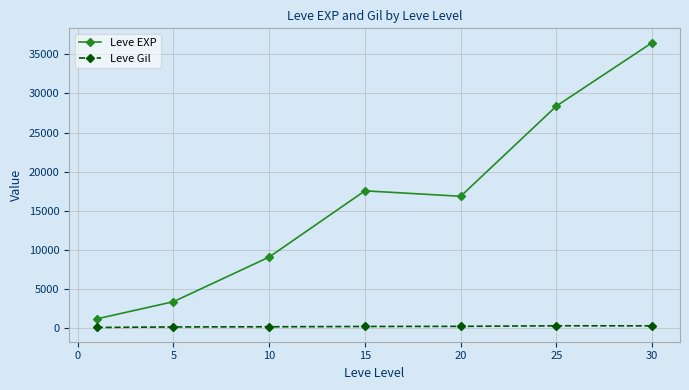

What is the minimum value shown in the chart?

113.3